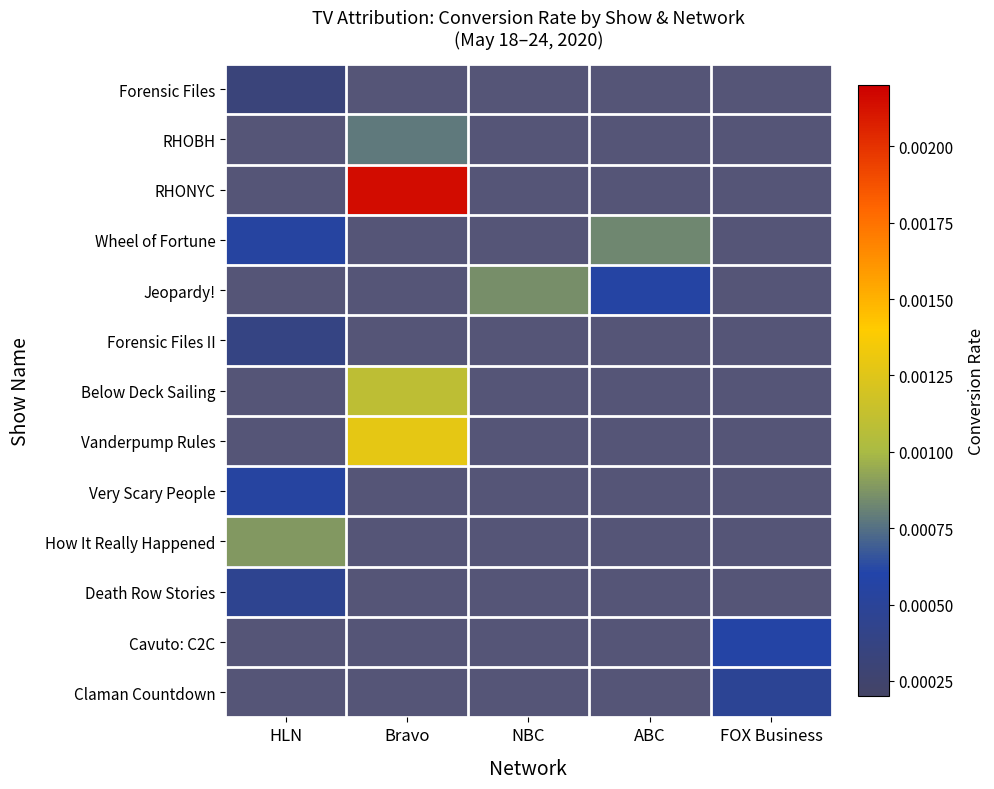

Which series has the largest range (max minus min)?

Wheel of Fortune